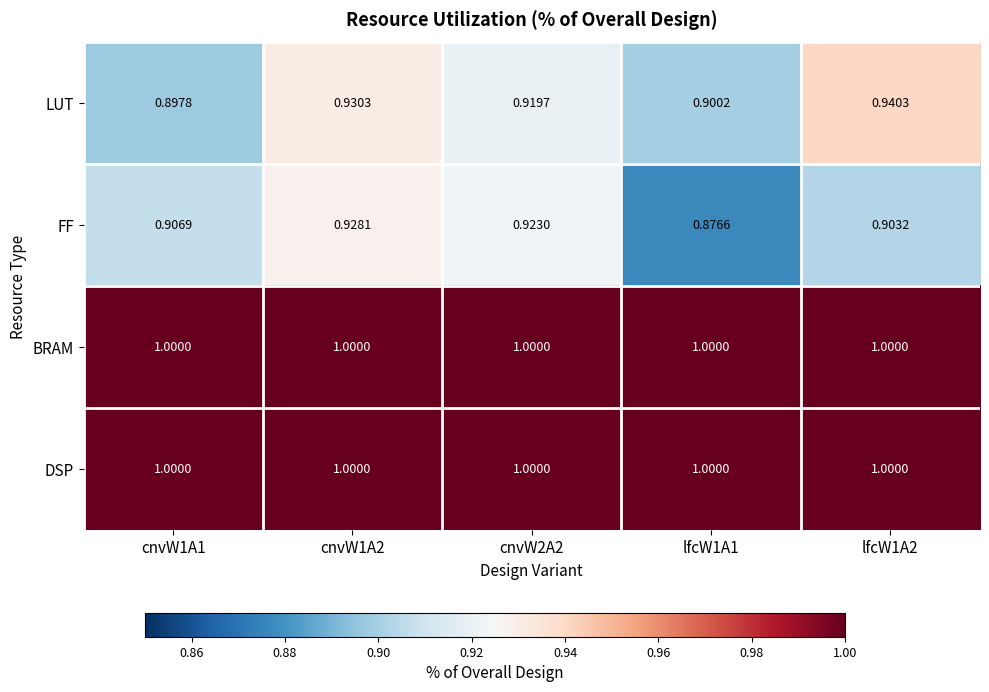

Which series has the widest spread of values?

FF